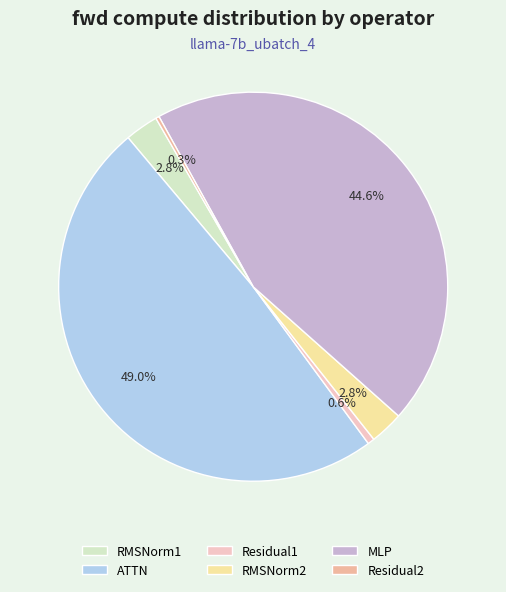

How many slices are in this pie chart?

6